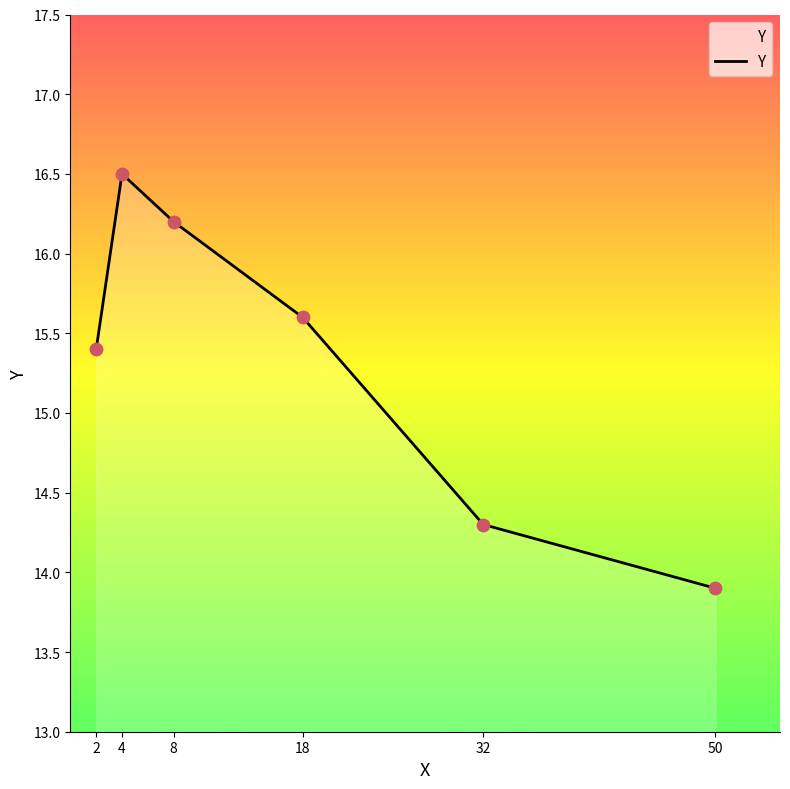

What is the change in value from 2 to 18?

+0.2